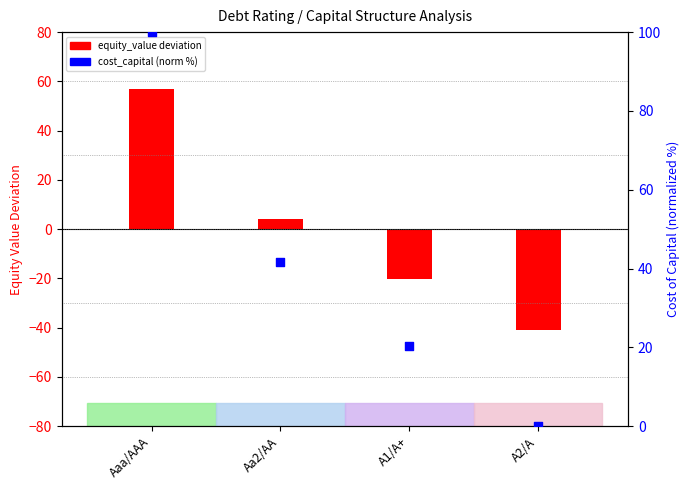

What is the total value across all series at A2/A?

-40.8